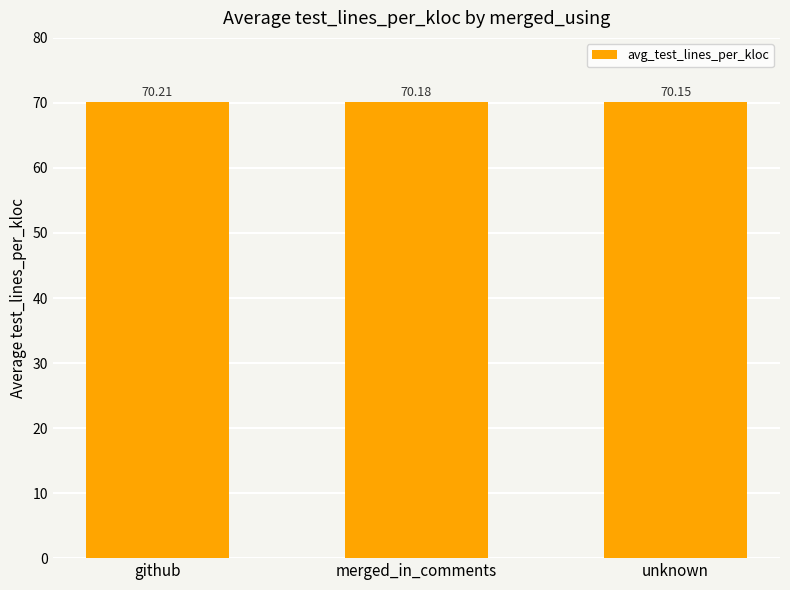

What is the difference between the values at unknown and github?

0.1